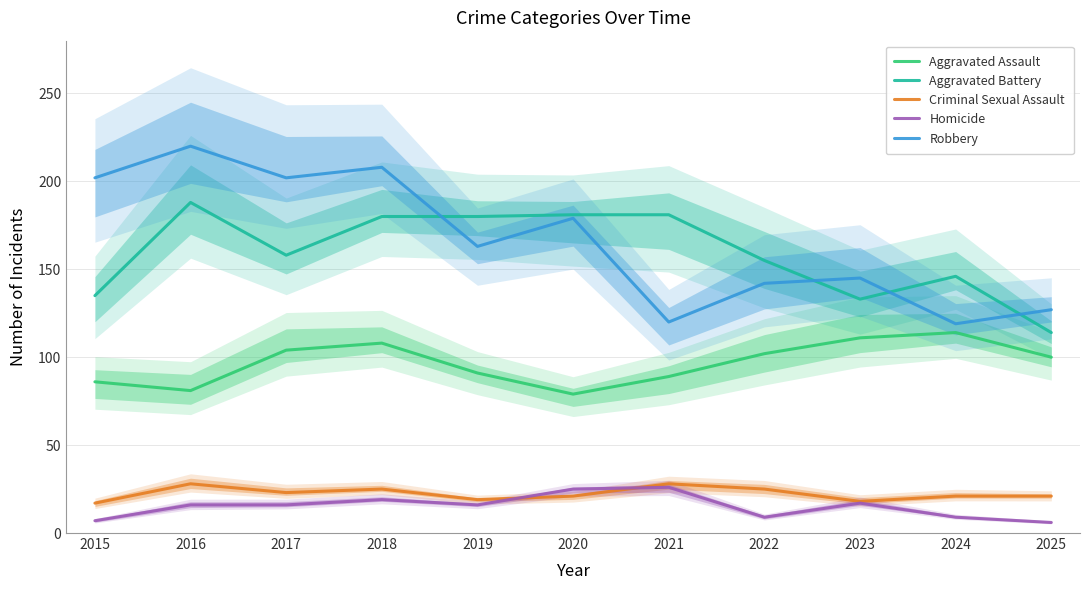

How many data points in Robbery are above 163?

5